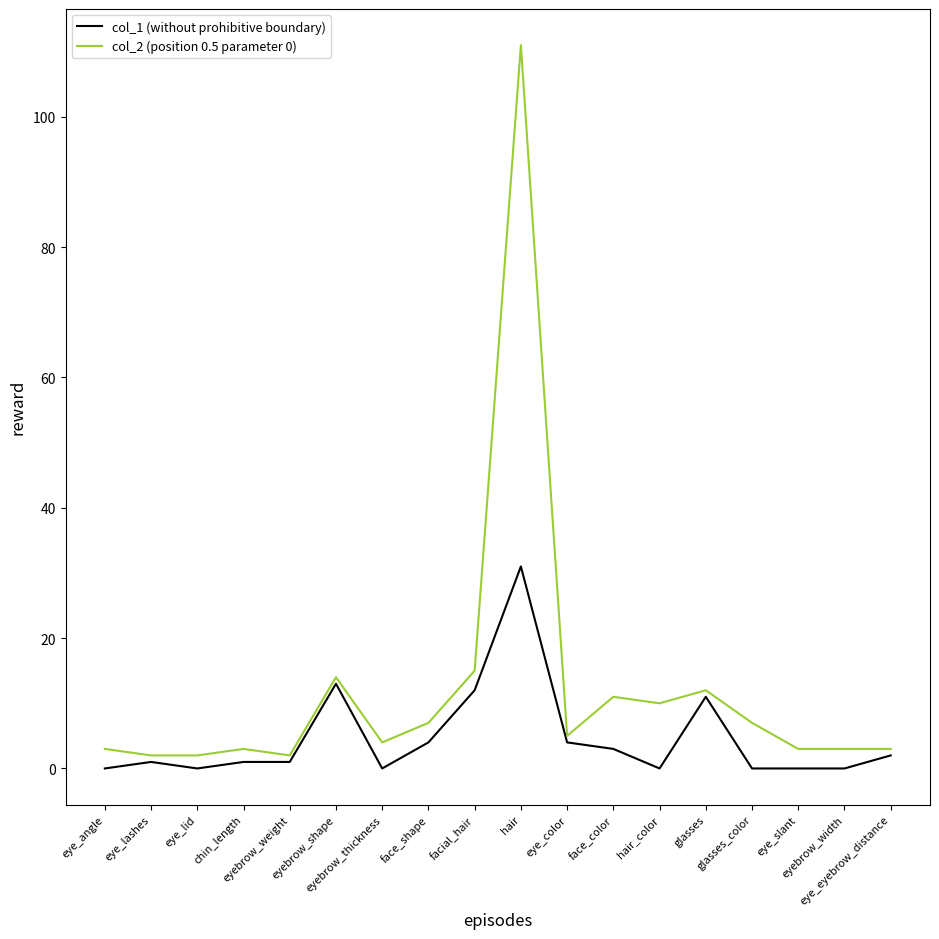

True or false: col_1 (without prohibitive boundary) has more than 2 points higher than both neighbors.

True